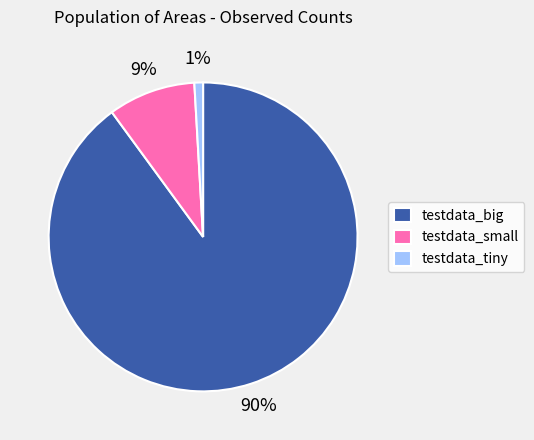

To the nearest percent, what is the difference between the testdata_tiny and testdata_big slice percentages?

89%